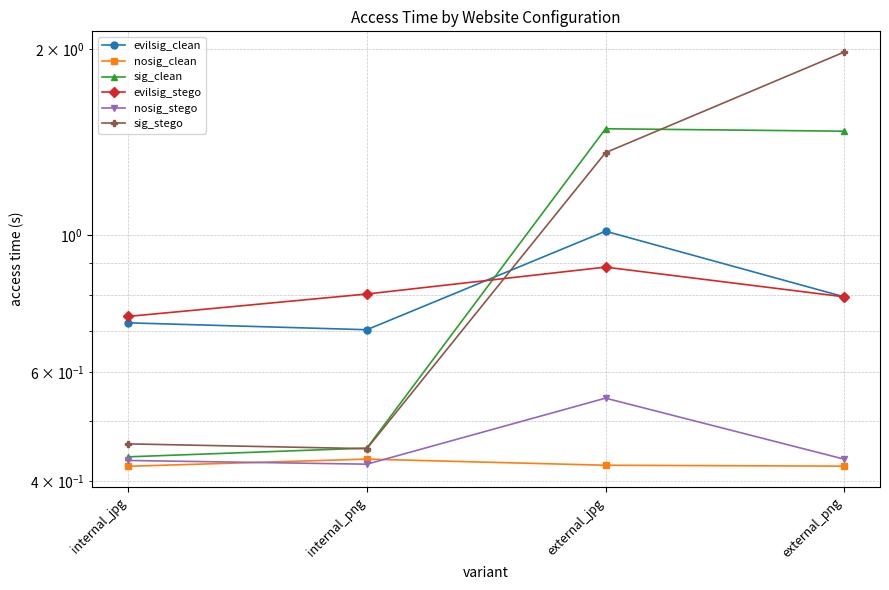

What are all the series names shown in the legend?

evilsig_clean, nosig_clean, sig_clean, evilsig_stego, nosig_stego, sig_stego